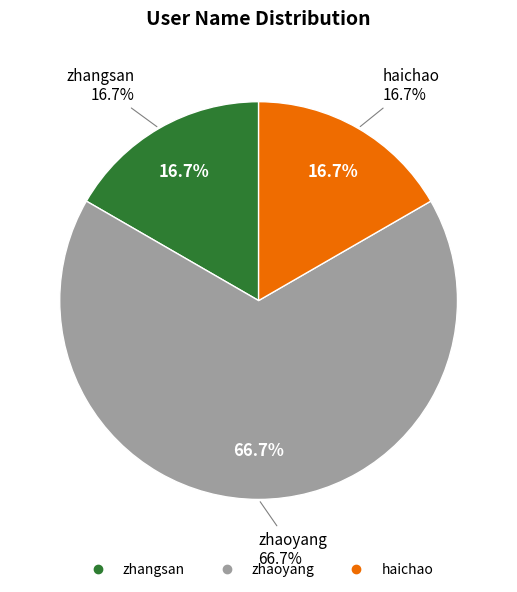

To the nearest percent, what is the combined percentage of zhaoyang and haichao?

83%